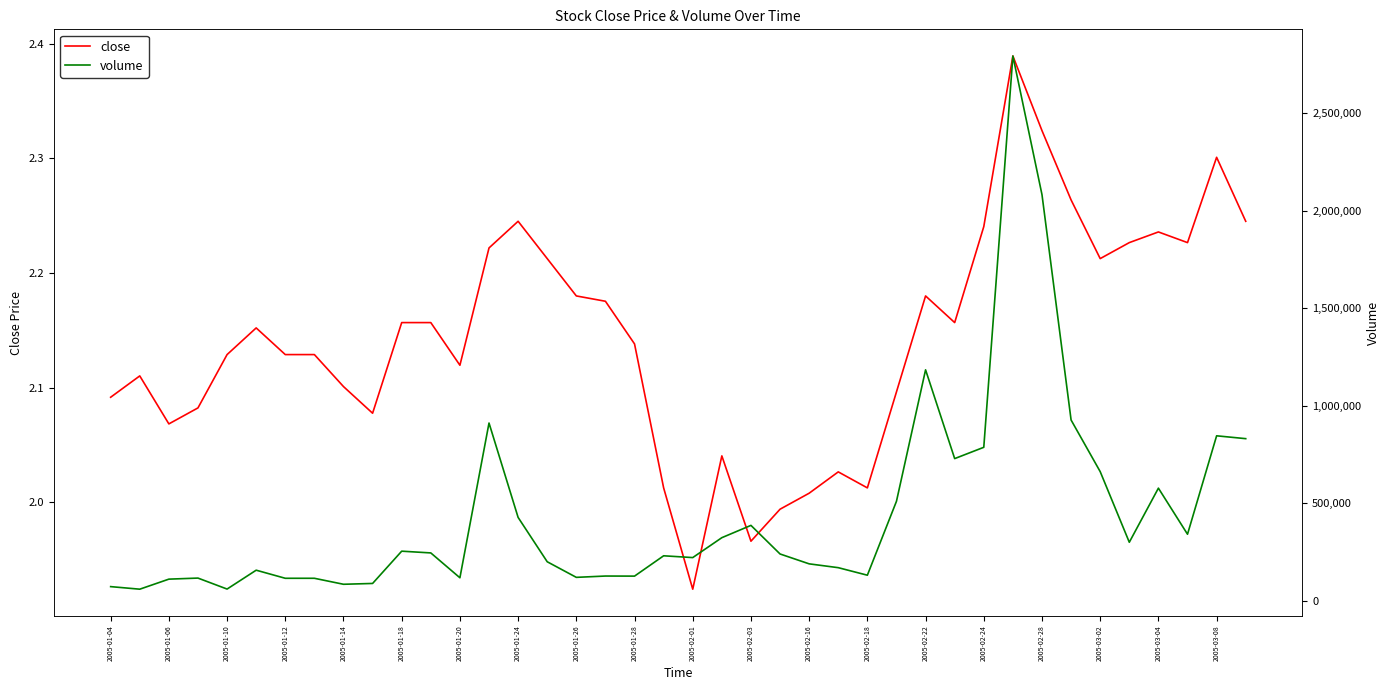

List the series in order of their peak value, highest first.

volume, close